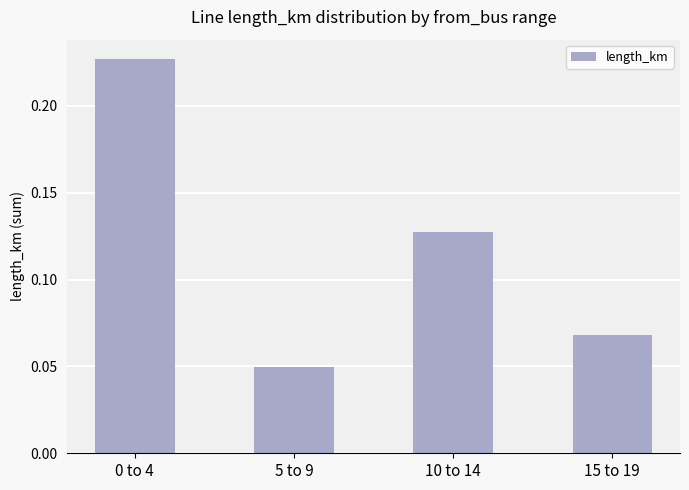

The chart shows a value of 0.2 at 10 to 14. True or false?

False